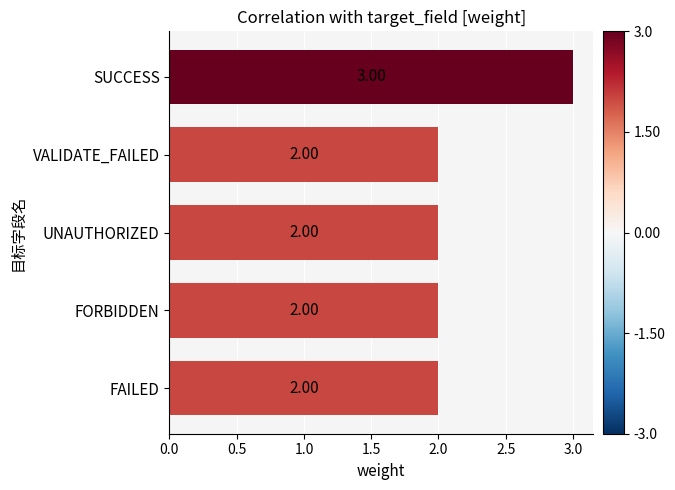

Which category has the highest value across all series?

SUCCESS